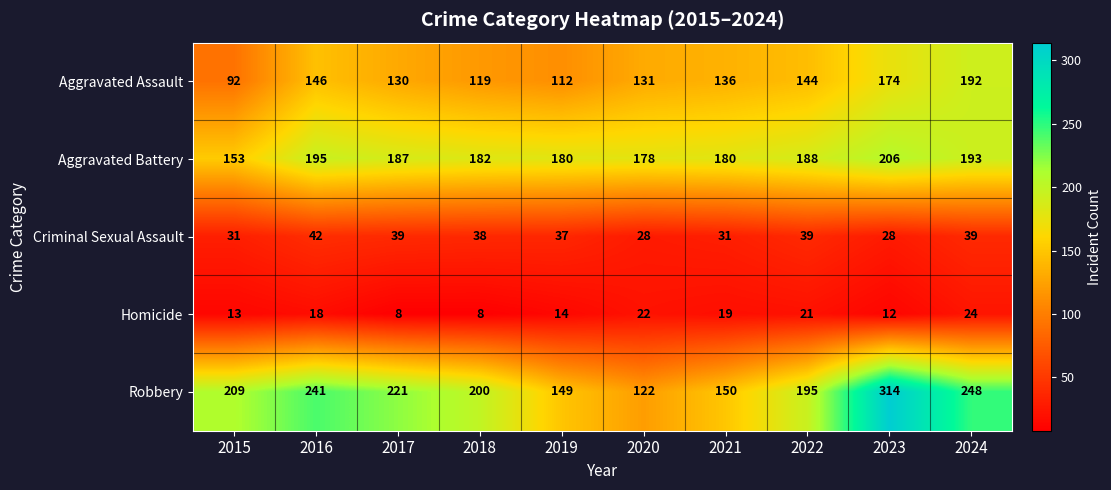

What is the sum of the Criminal Sexual Assault values at 2016 and 2018?

80